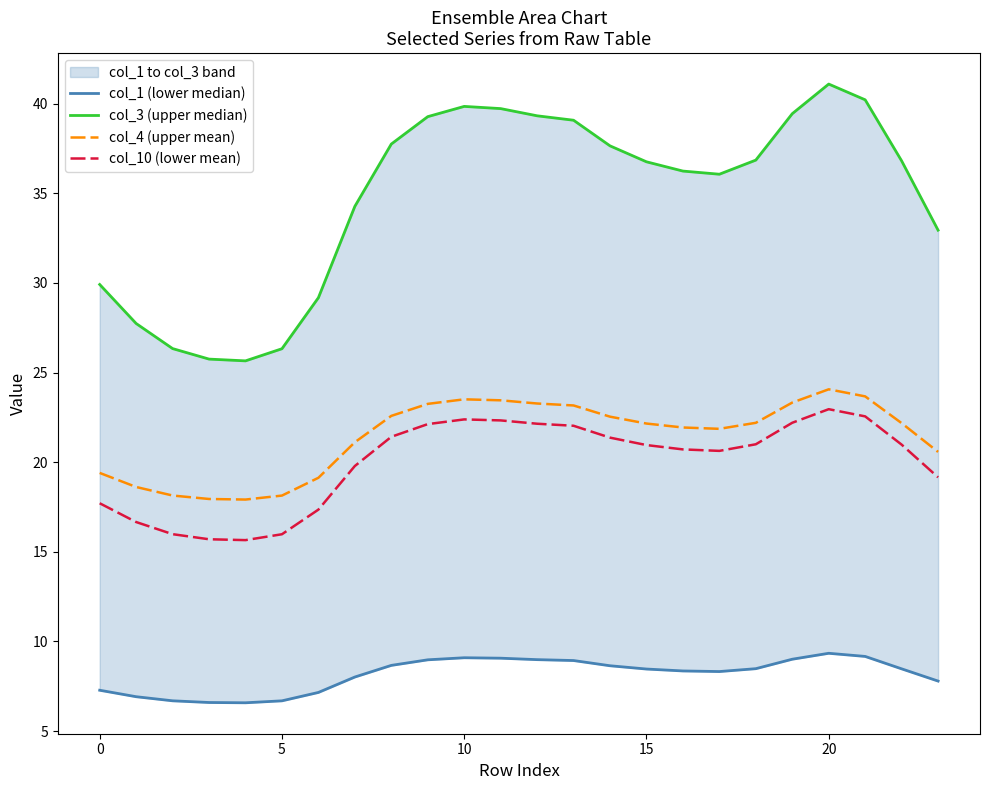

How many categories are shown in the chart?

24